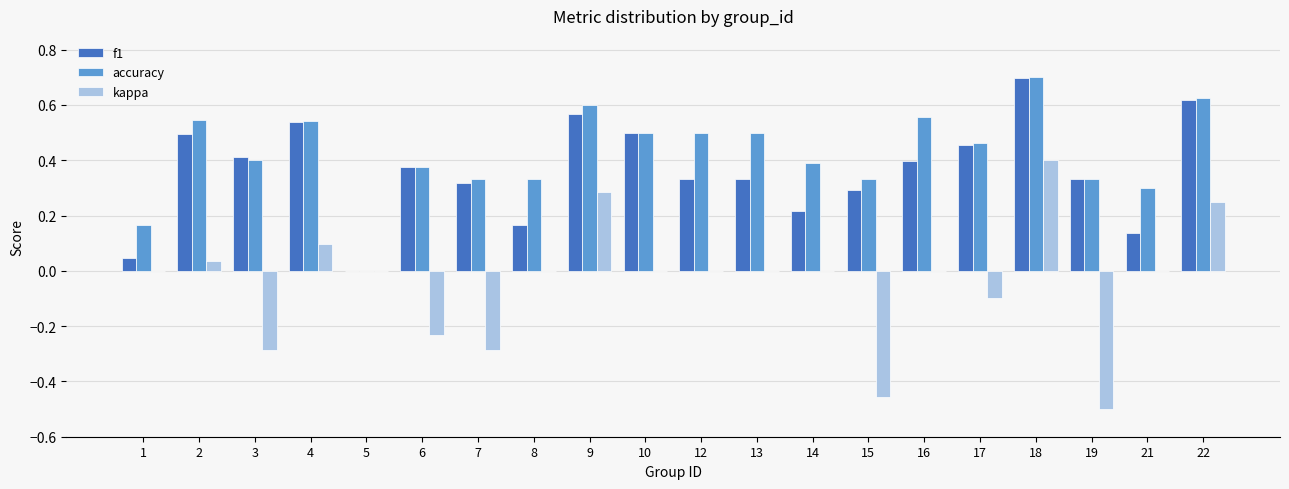

What is the sum of the accuracy values at 13 and 7?

0.8